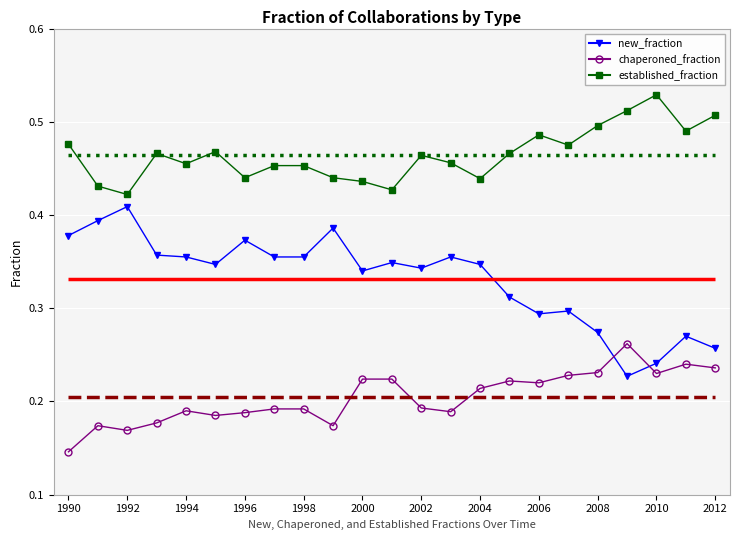

Reading left to right, what are all the values shown in this chart?

new_fraction: 0.4	0.4	0.4	0.4	0.4	0.3	0.4	0.4	0.4	0.4	0.3	0.3	0.3	0.4	0.3	0.3	0.3	0.3	0.3	0.2	0.2	0.3	0.3
chaperoned_fraction: 0.1	0.2	0.2	0.2	0.2	0.2	0.2	0.2	0.2	0.2	0.2	0.2	0.2	0.2	0.2	0.2	0.2	0.2	0.2	0.3	0.2	0.2	0.2
established_fraction: 0.5	0.4	0.4	0.5	0.5	0.5	0.4	0.5	0.5	0.4	0.4	0.4	0.5	0.5	0.4	0.5	0.5	0.5	0.5	0.5	0.5	0.5	0.5